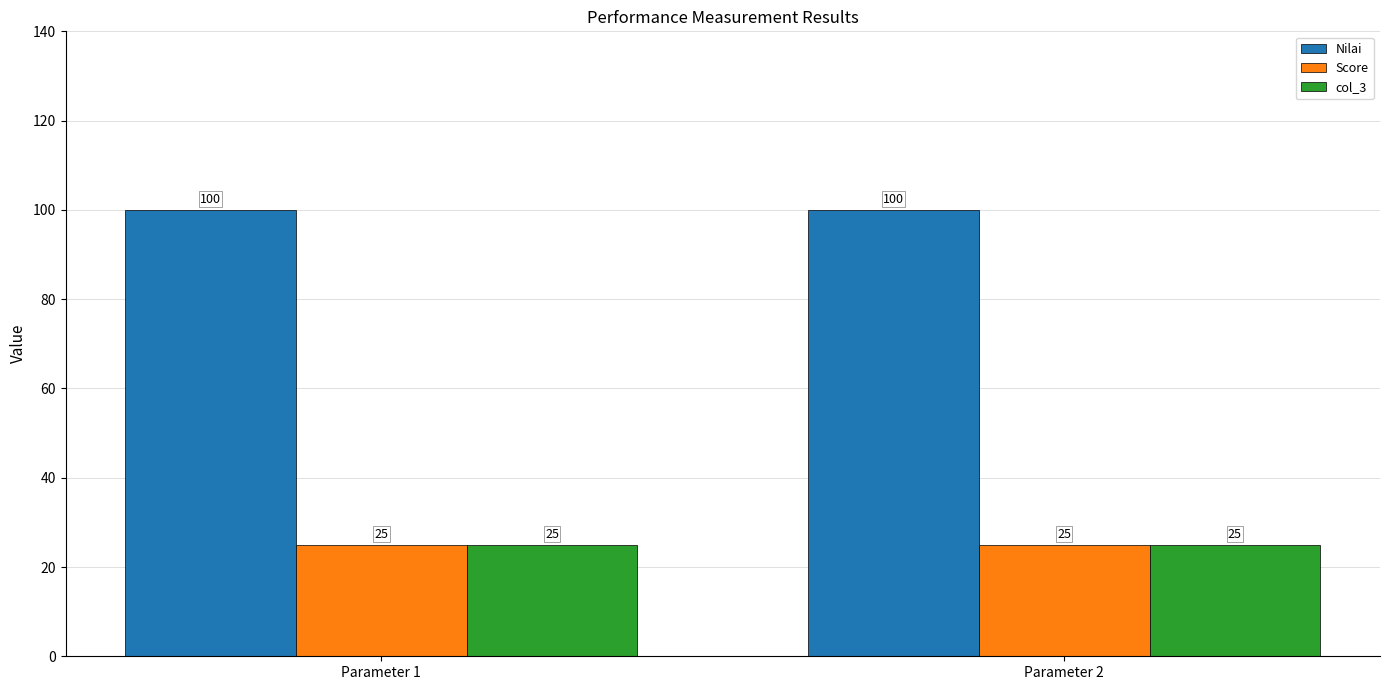

Which series has the largest total across all categories?

Nilai